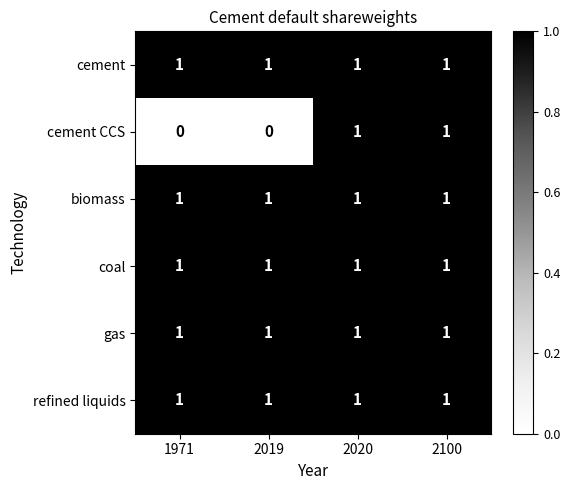

Reading left to right, list all the values displayed in this chart.

cement: 1	1	1	1
cement CCS: 0	0	1	1
biomass: 1	1	1	1
coal: 1	1	1	1
gas: 1	1	1	1
refined liquids: 1	1	1	1